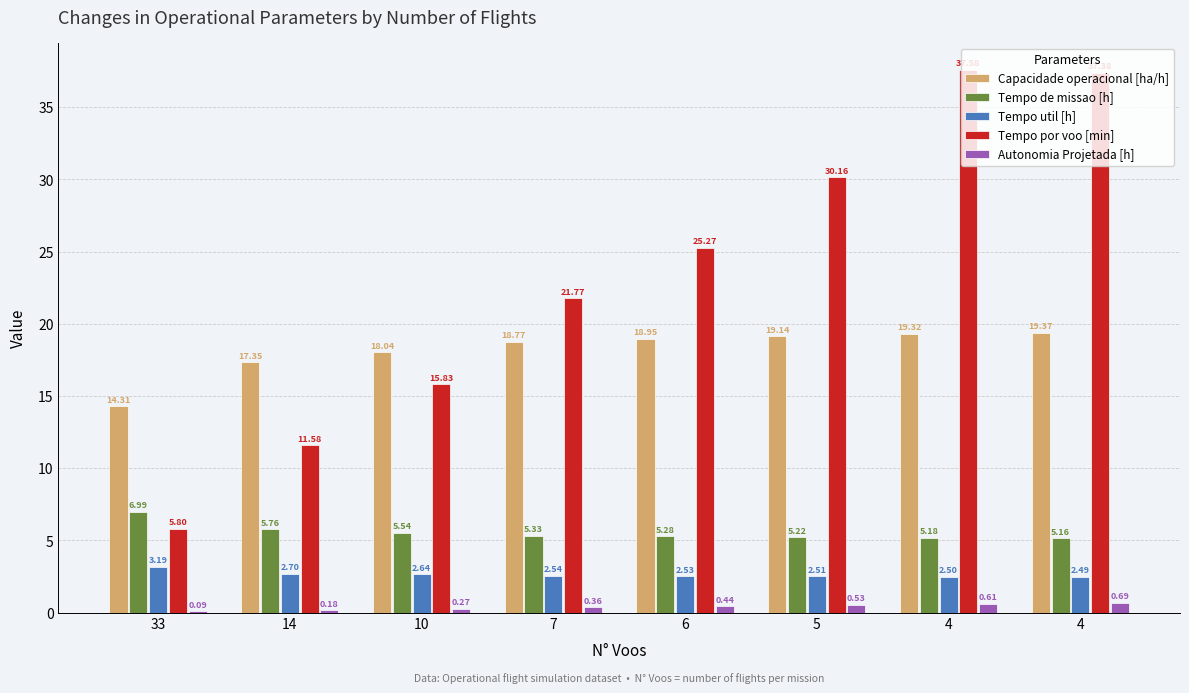

How many groups of bars are there?

8